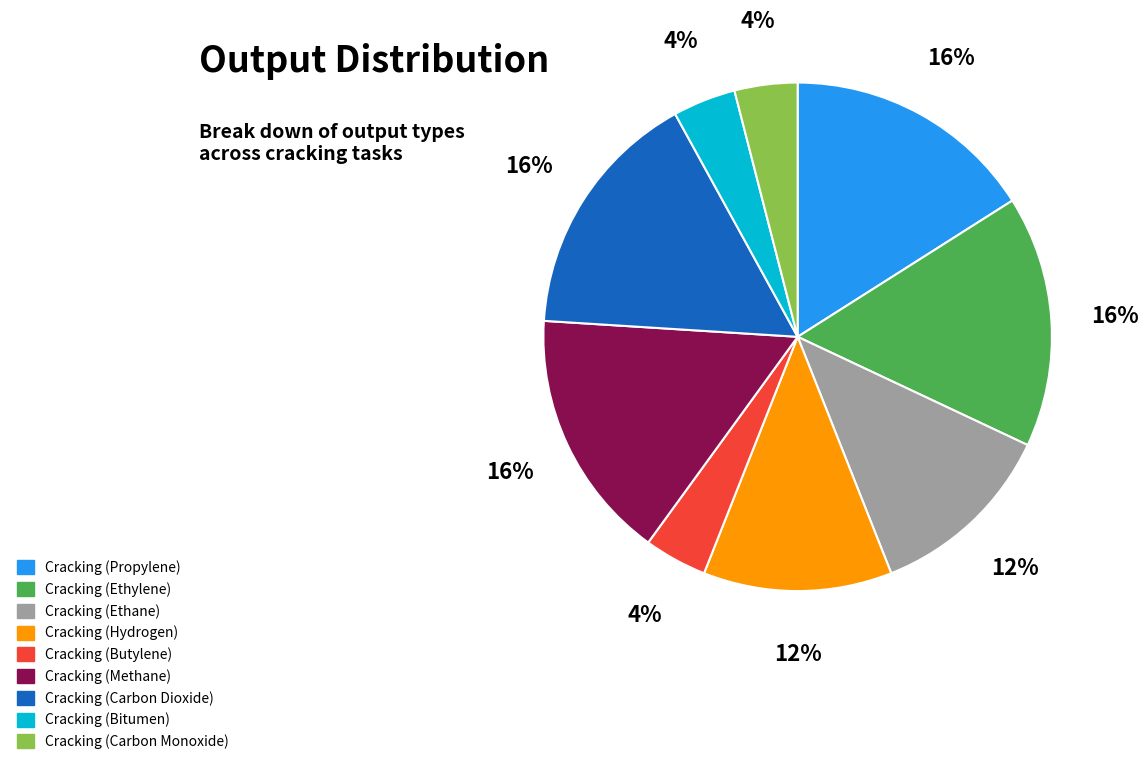

How many segments does this pie chart have?

9